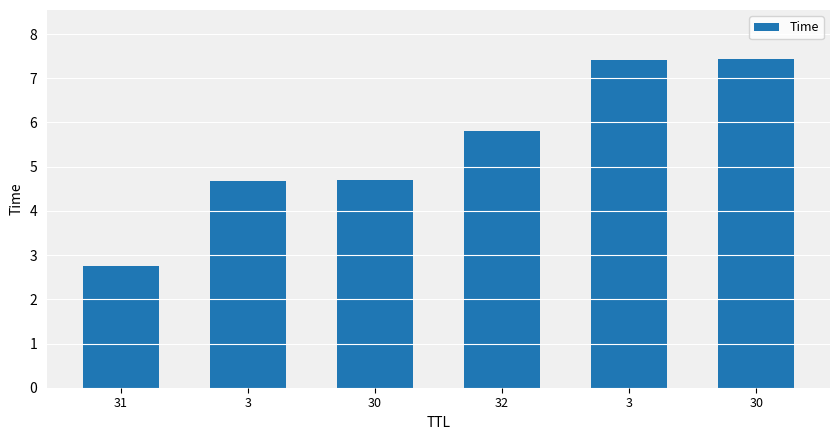

Does the chart contain any negative values?

No